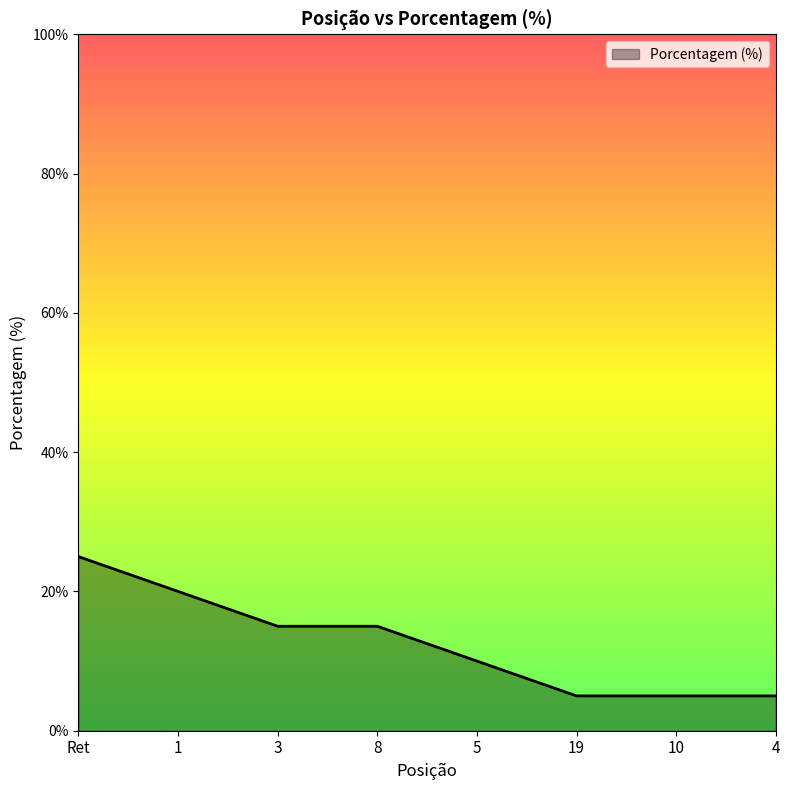

How many lines are shown in the chart?

1